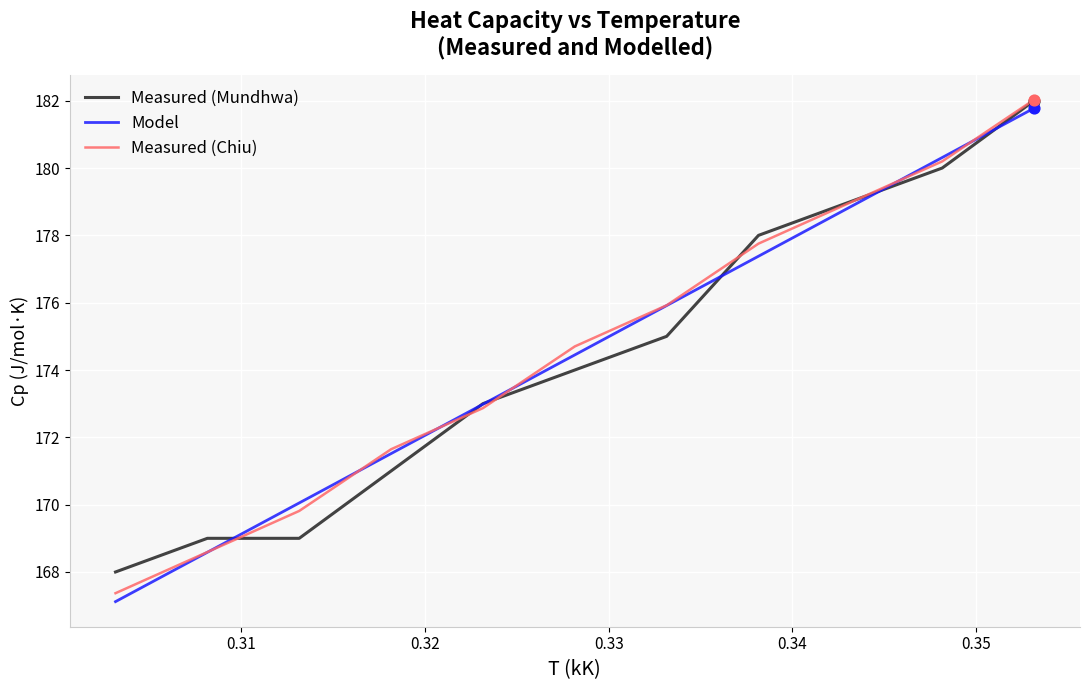

What is the maximum value for Measured (Chiu)?

182.0